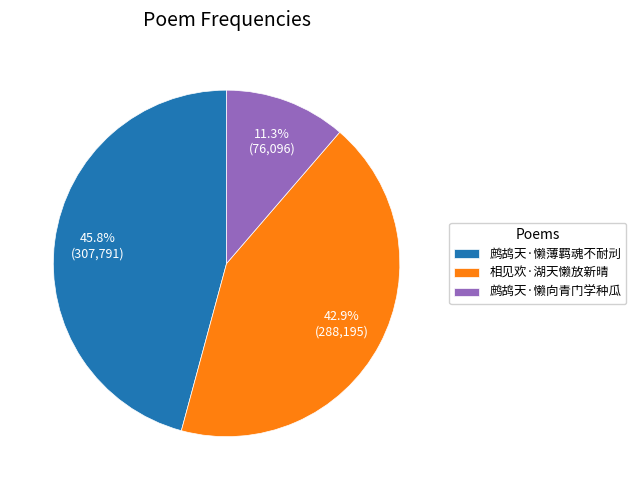

What is the smallest slice in the pie chart?

鹧鸪天·懒向青门学种瓜